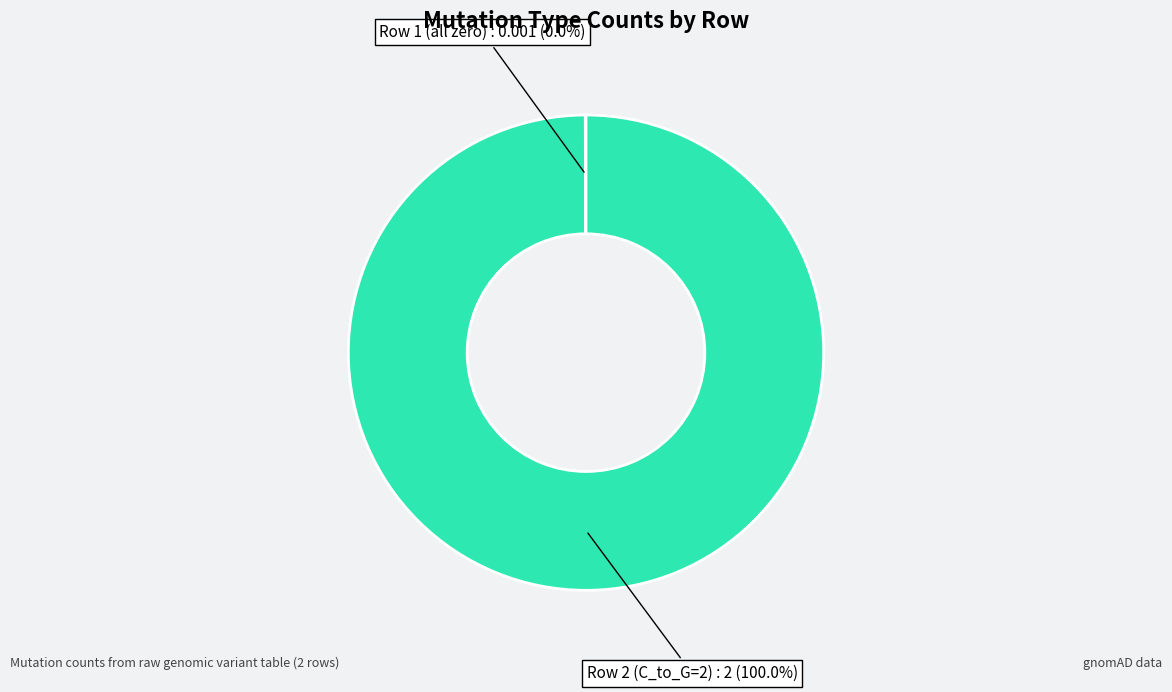

Does any single category account for the majority?

Yes